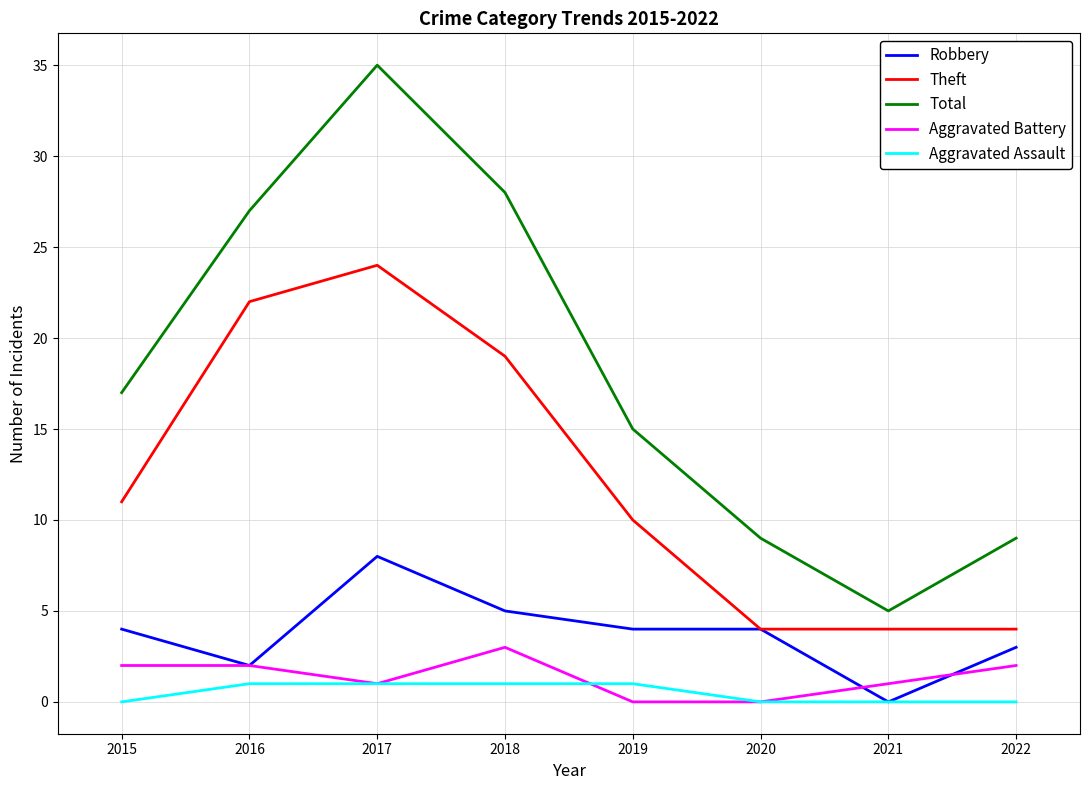

What value does the Robbery series have at 2016?

2